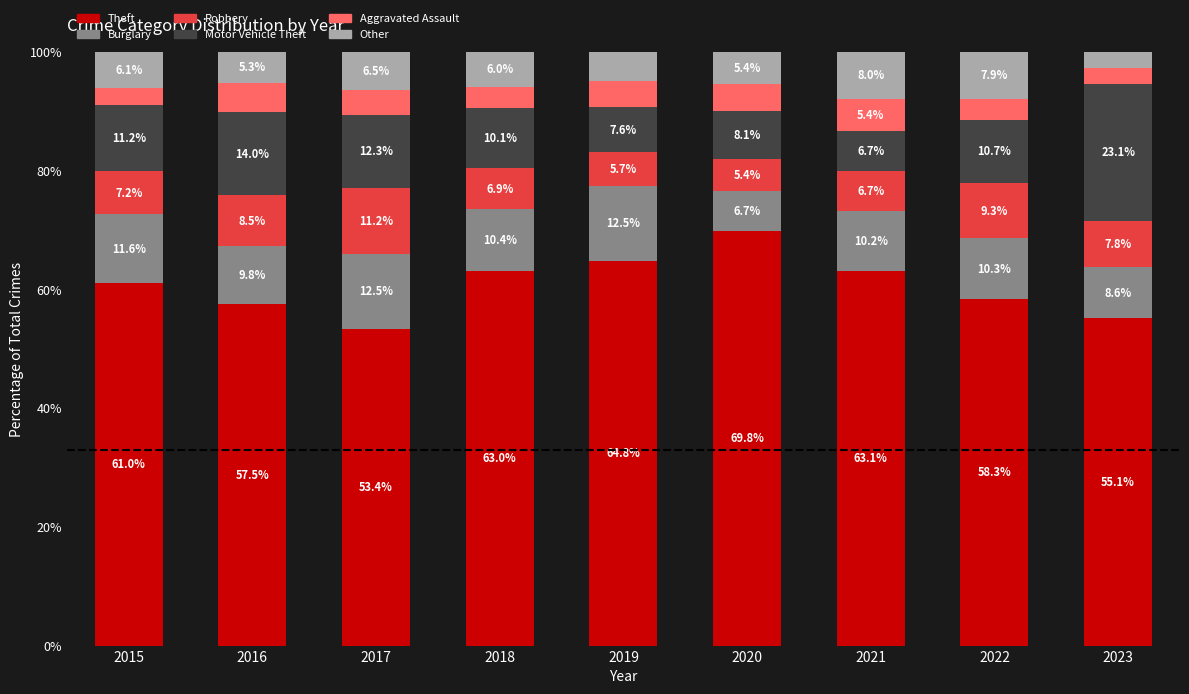

Does the chart contain stacked bars?

Yes